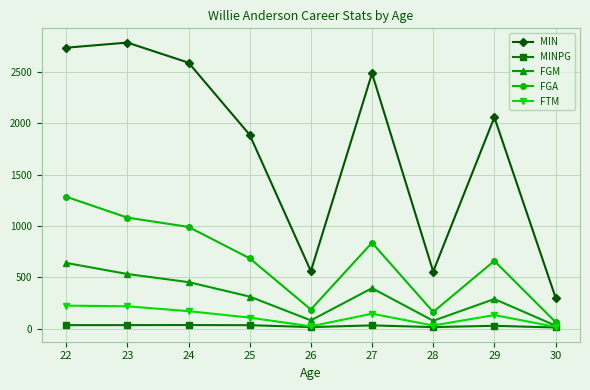

The value of FGA at 23 is 443.7. True or false?

False